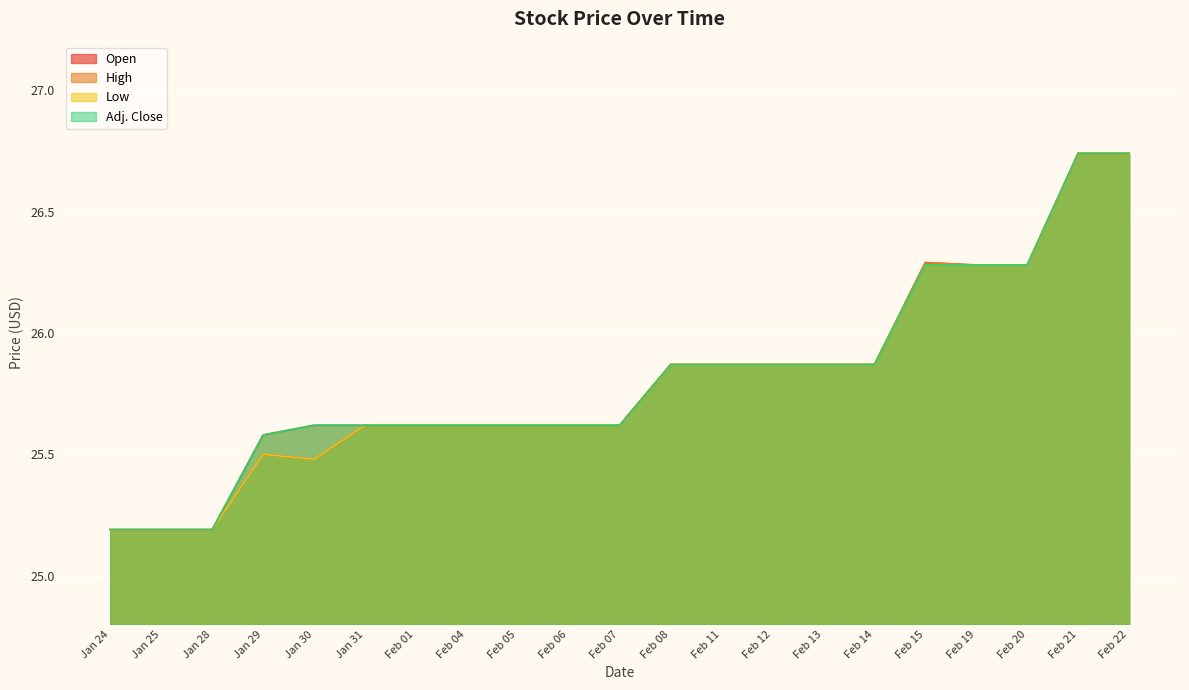

True or false: Low and Open cross at least once.

False